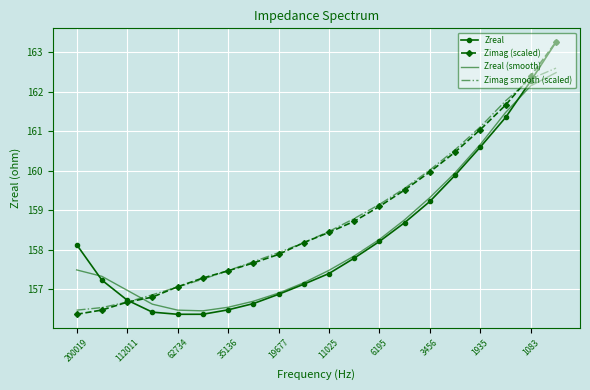

What is the maximum value for Zimag smooth (scaled)?

162.6